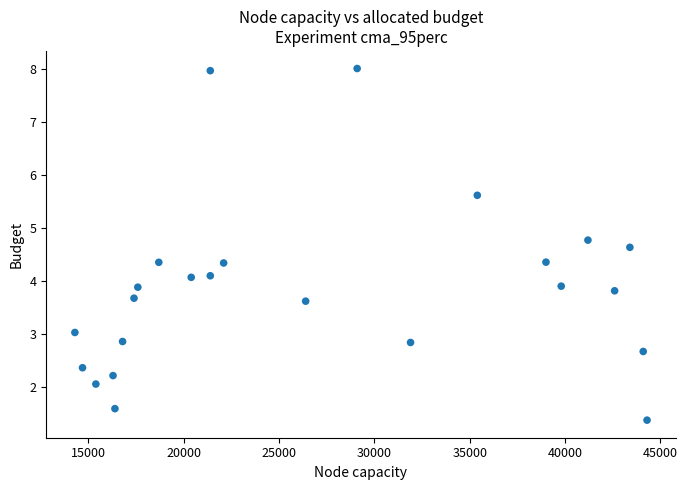

What is the range of X values (max minus min)?

30000.0